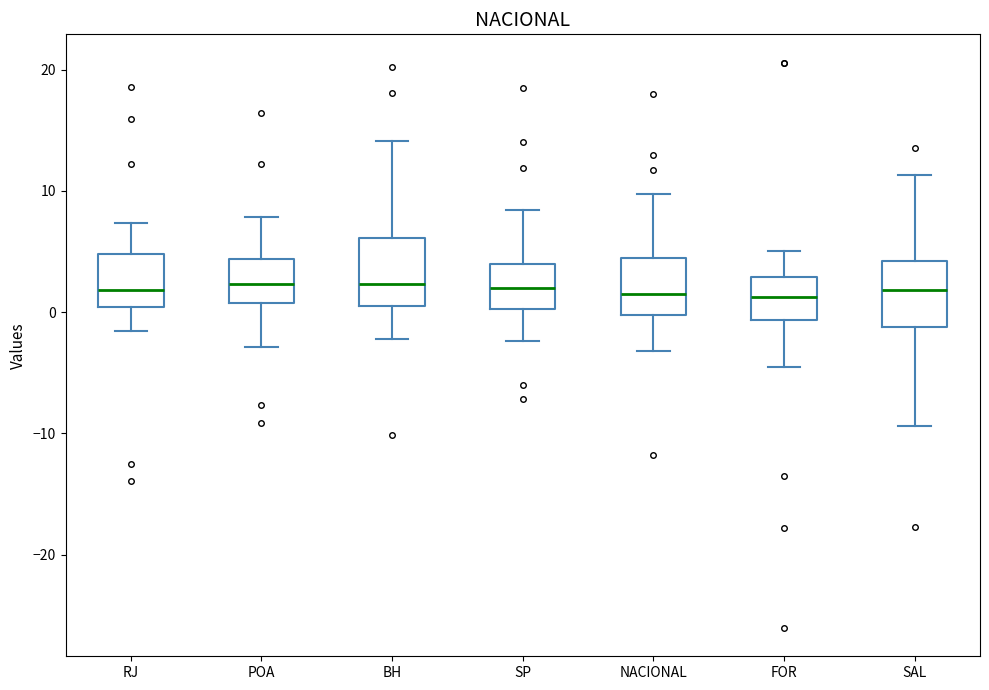

Where is the lower edge of the box for POA on the y-axis? The values are not printed on the chart, so give them approximately, as read against the axis.

1